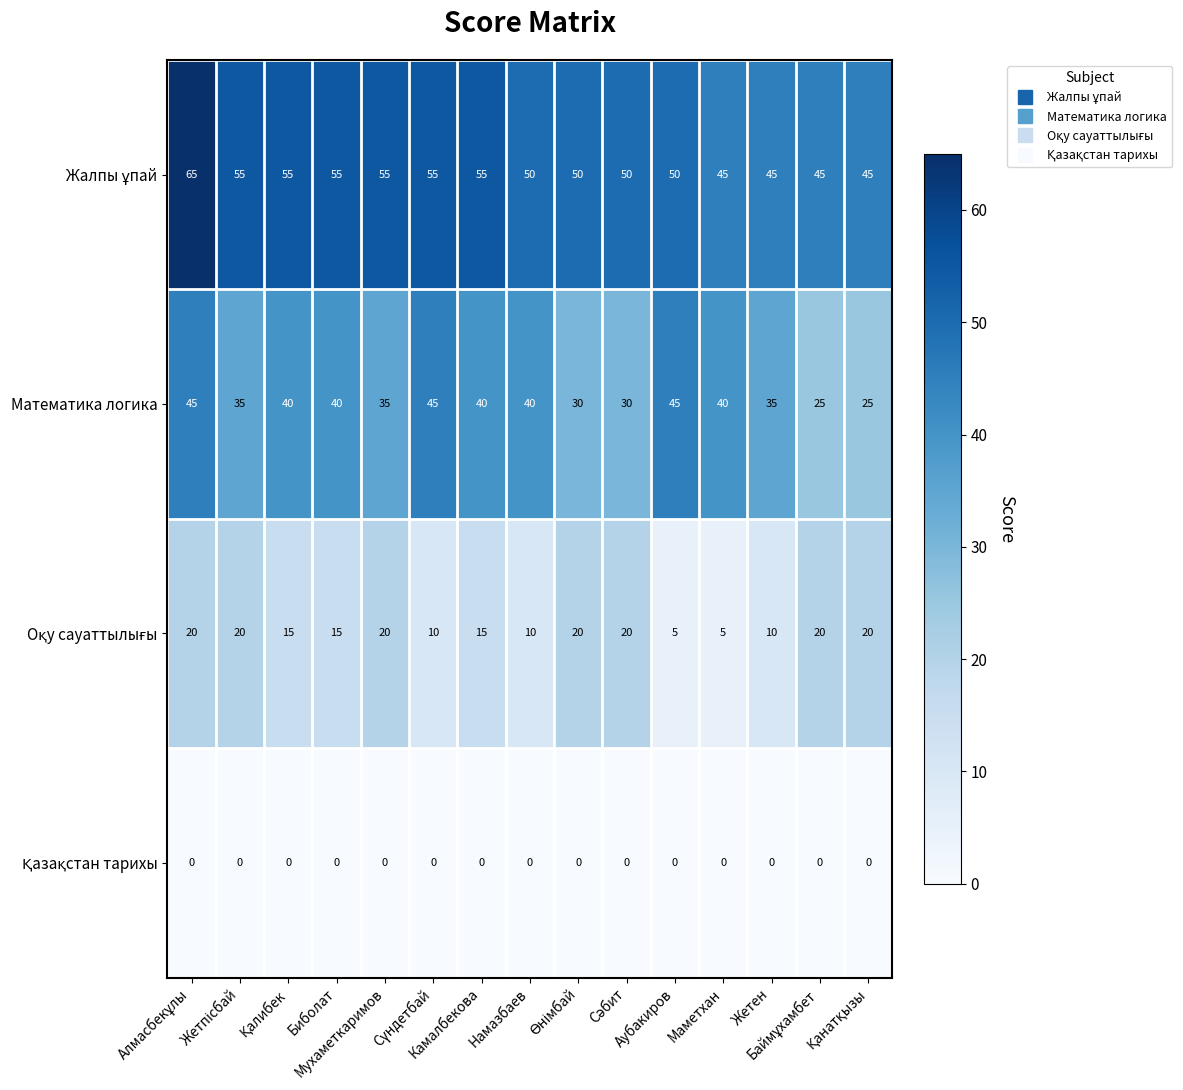

What is the maximum value shown in the chart?

65